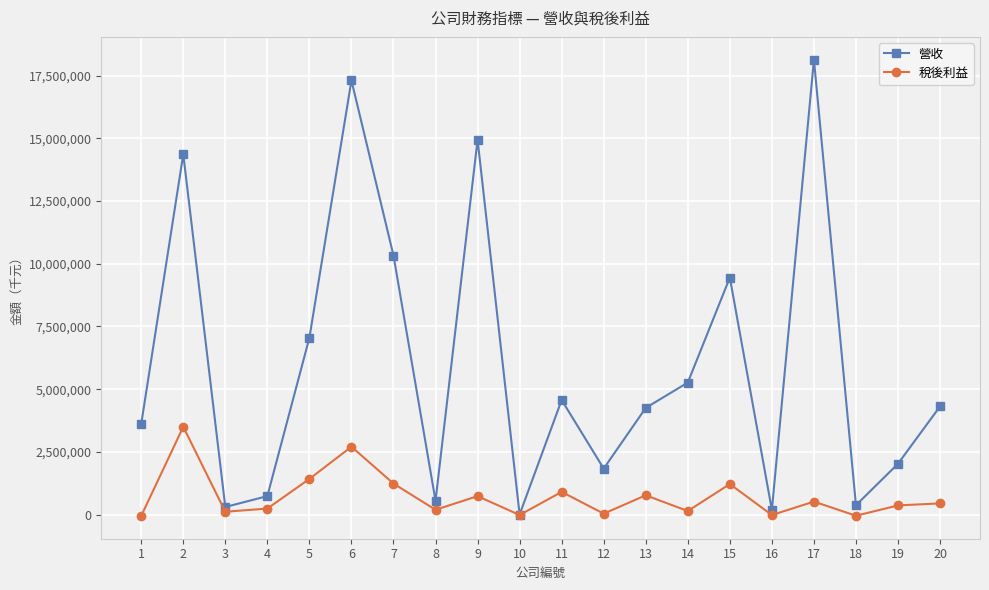

What is the difference between the maximum and minimum values in the 營收 series?

18133335